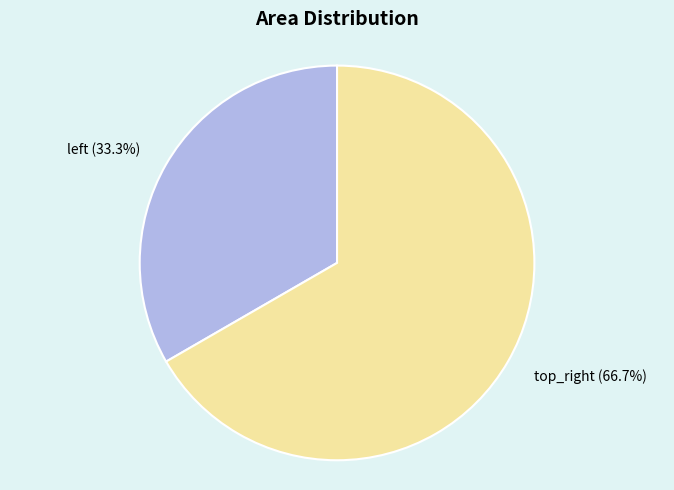

Which category accounts for the majority?

top_right